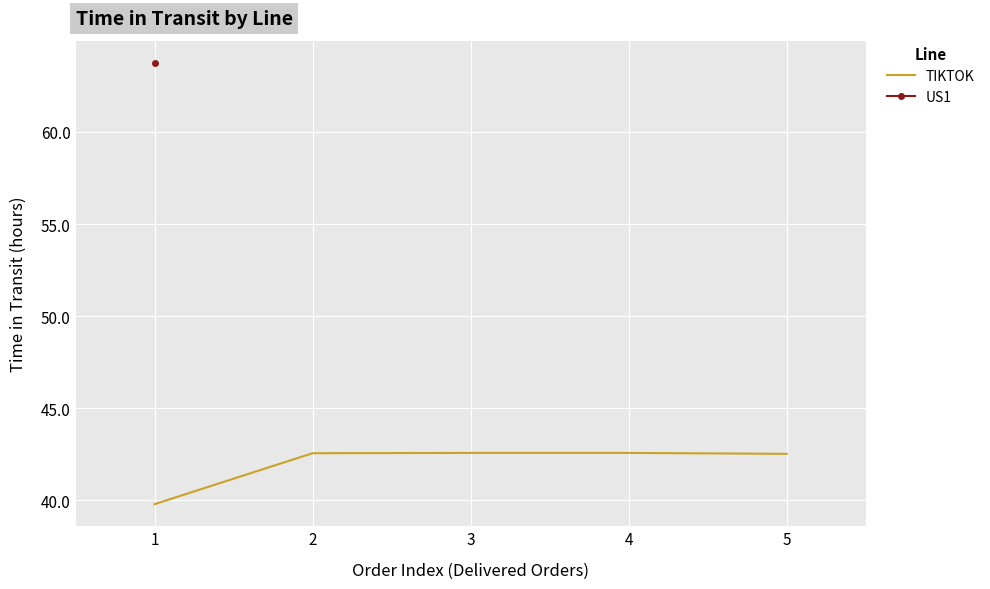

What is the lowest value of the TIKTOK series?

39.8